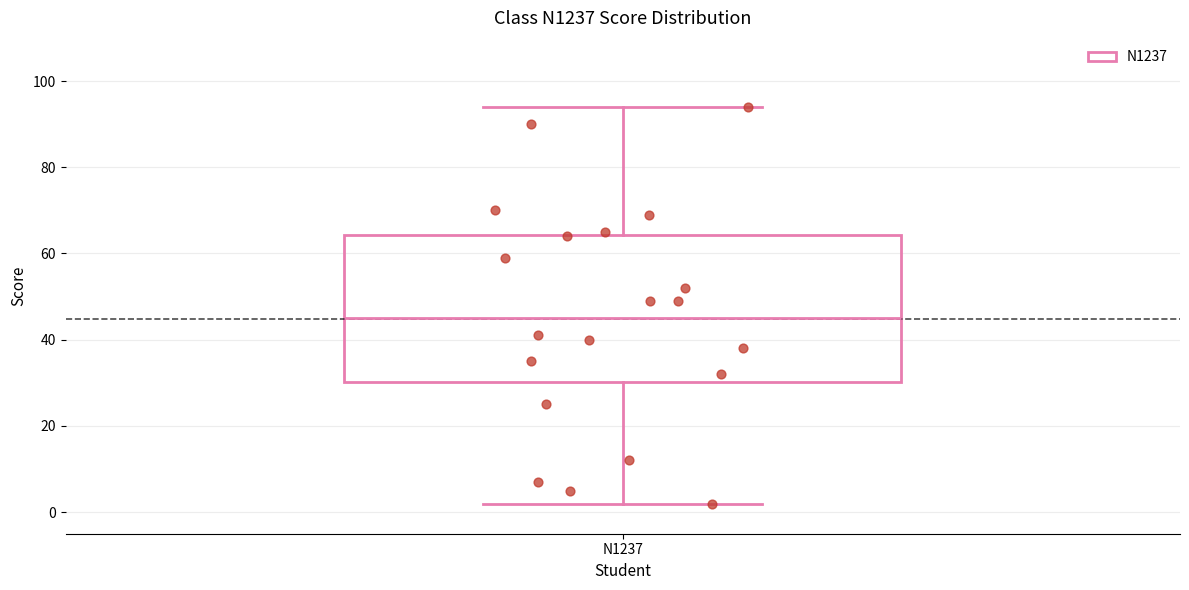

Read this box plot against the y-axis: the position of the median line, the range covered by the box, and the ends of both whiskers. The values are not printed on the chart, so give them approximately, as read against the axis.

median 46, box 30 to 64, whiskers 2 to 94